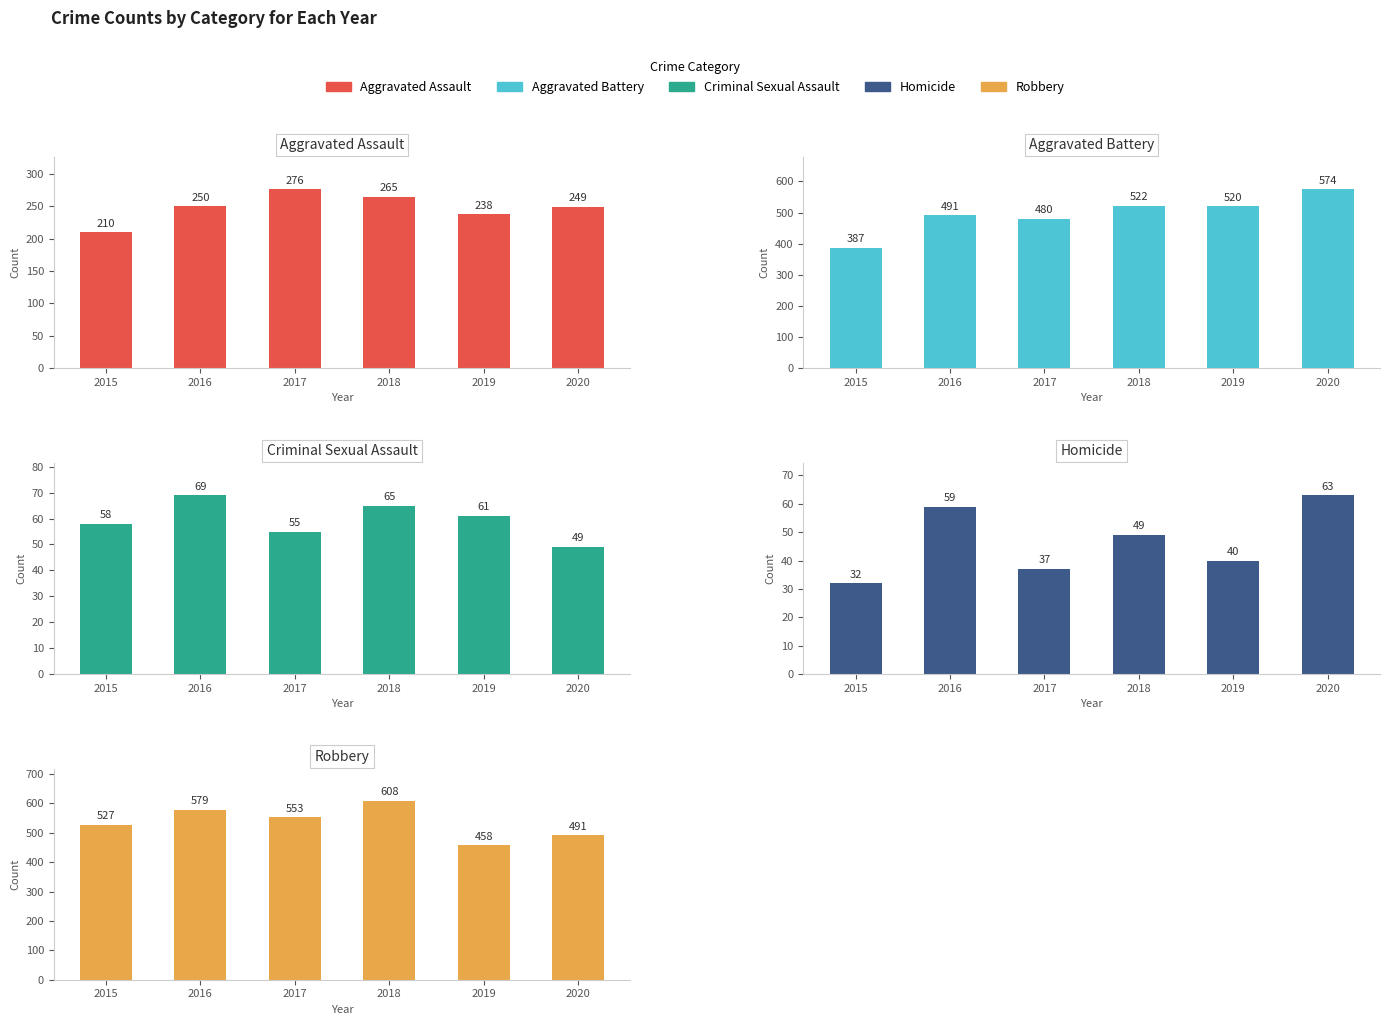

The value of Robbery at 2015 is 773. True or false?

False